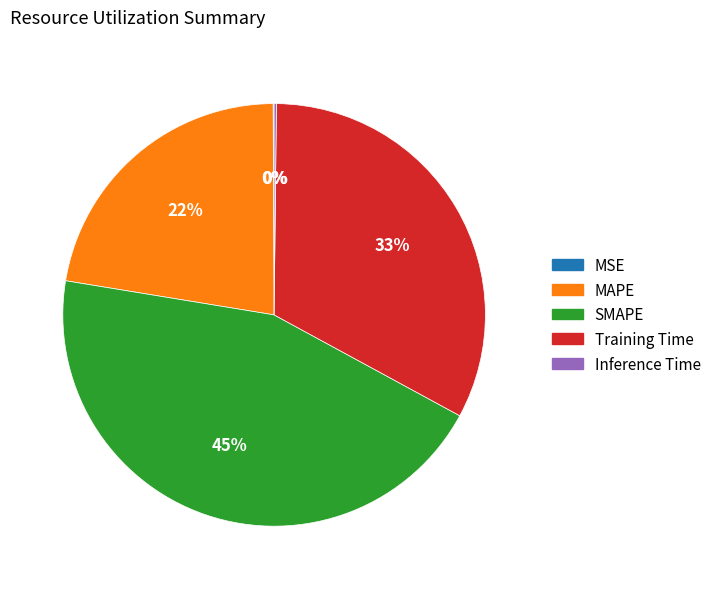

The Training Time slice represents 33% of the pie. True or false?

True